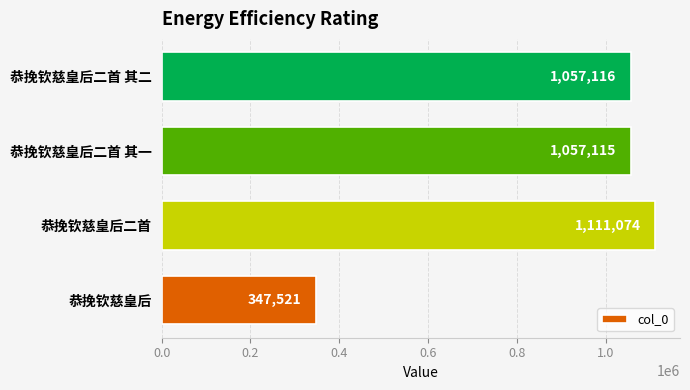

Which label corresponds to the largest value in the chart?

恭挽钦慈皇后二首